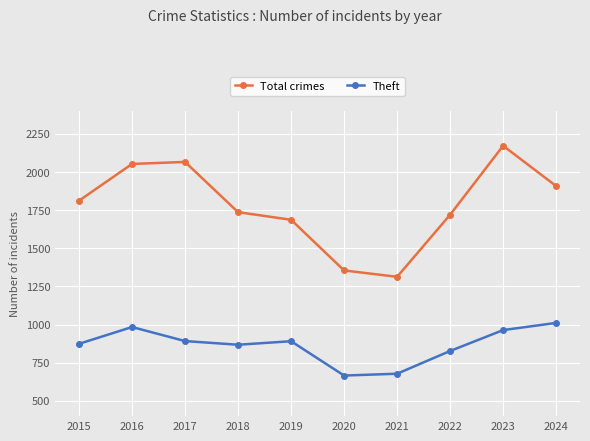

What is the greatest value displayed?

2172